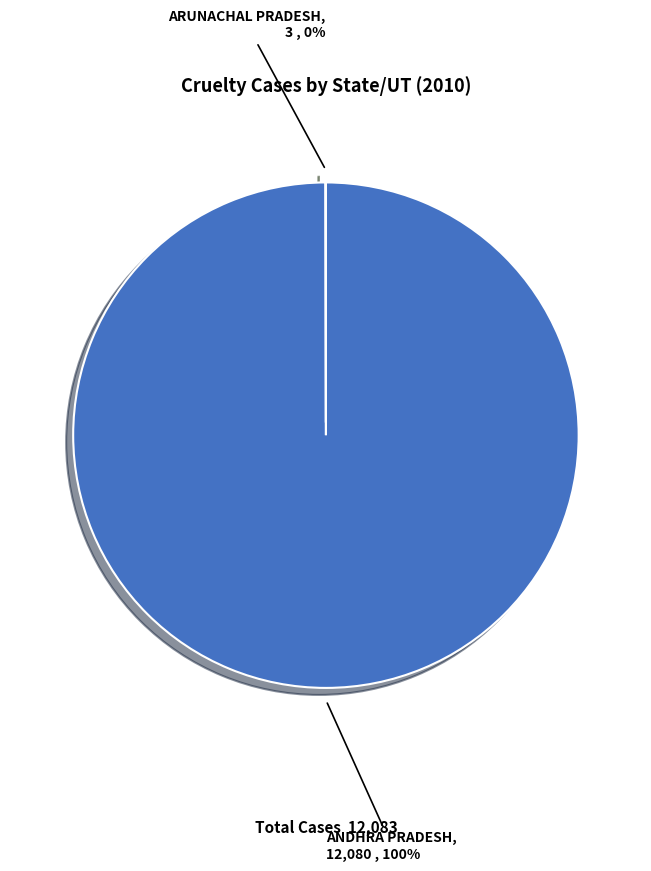

To the nearest percent, what is the average slice percentage?

50%